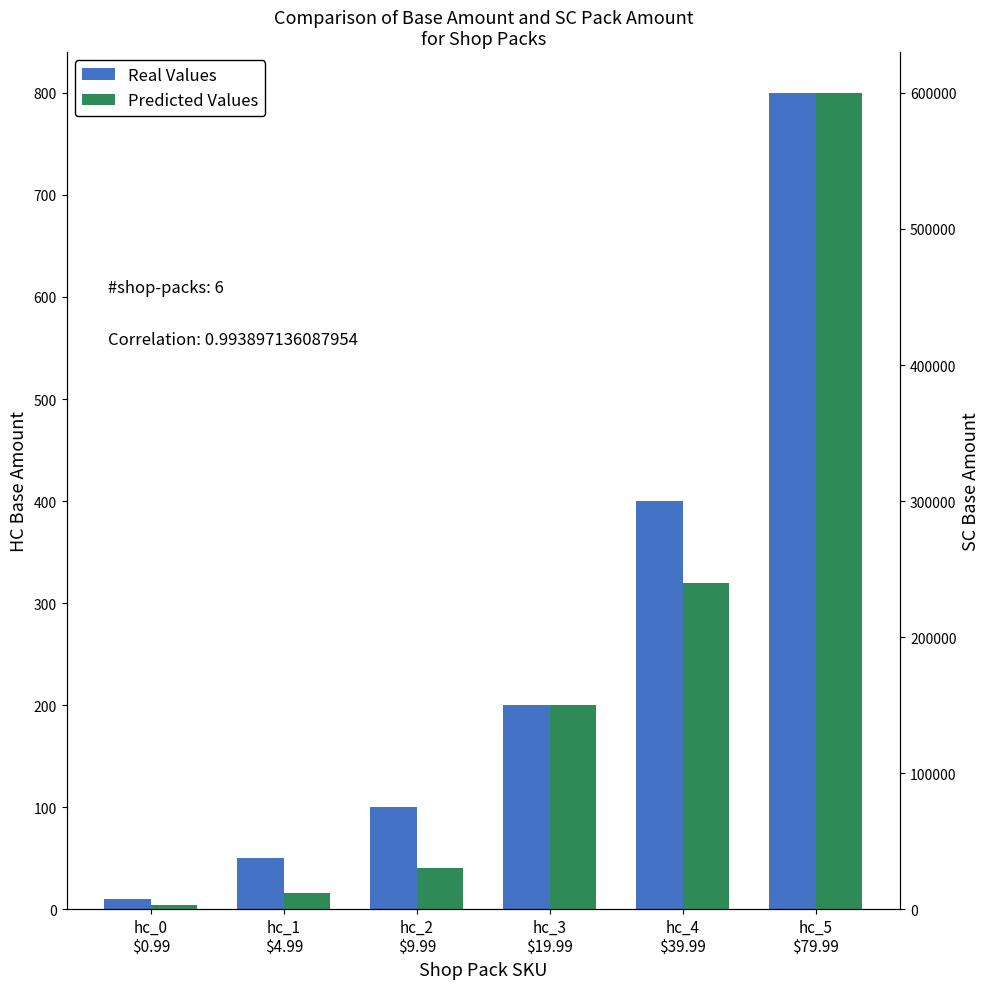

Is it true that Real Values equals 100 at hc_2
$9.99?

True